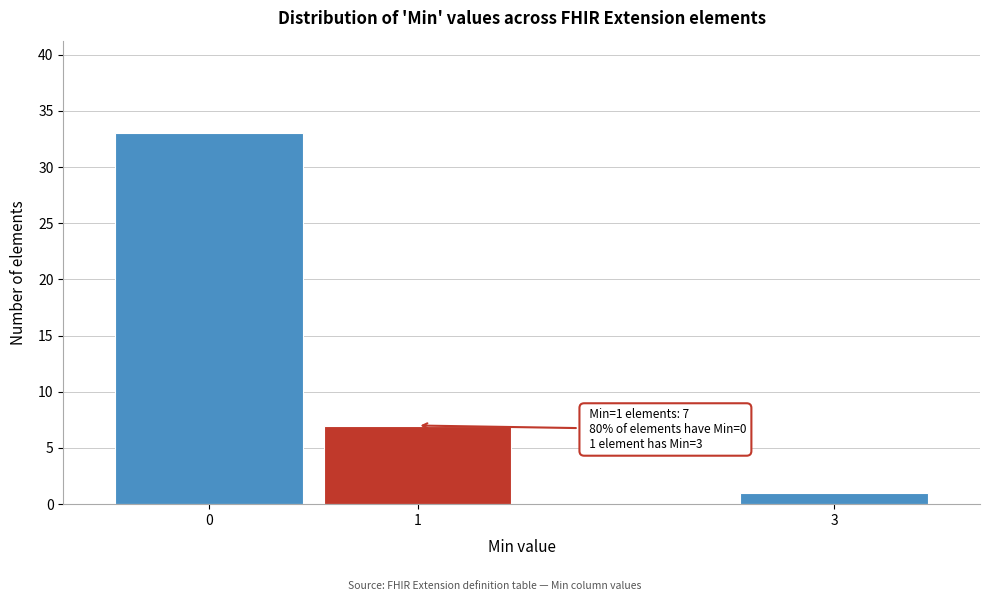

Which range on the x-axis has the tallest bar?

-0.5 to 0.5